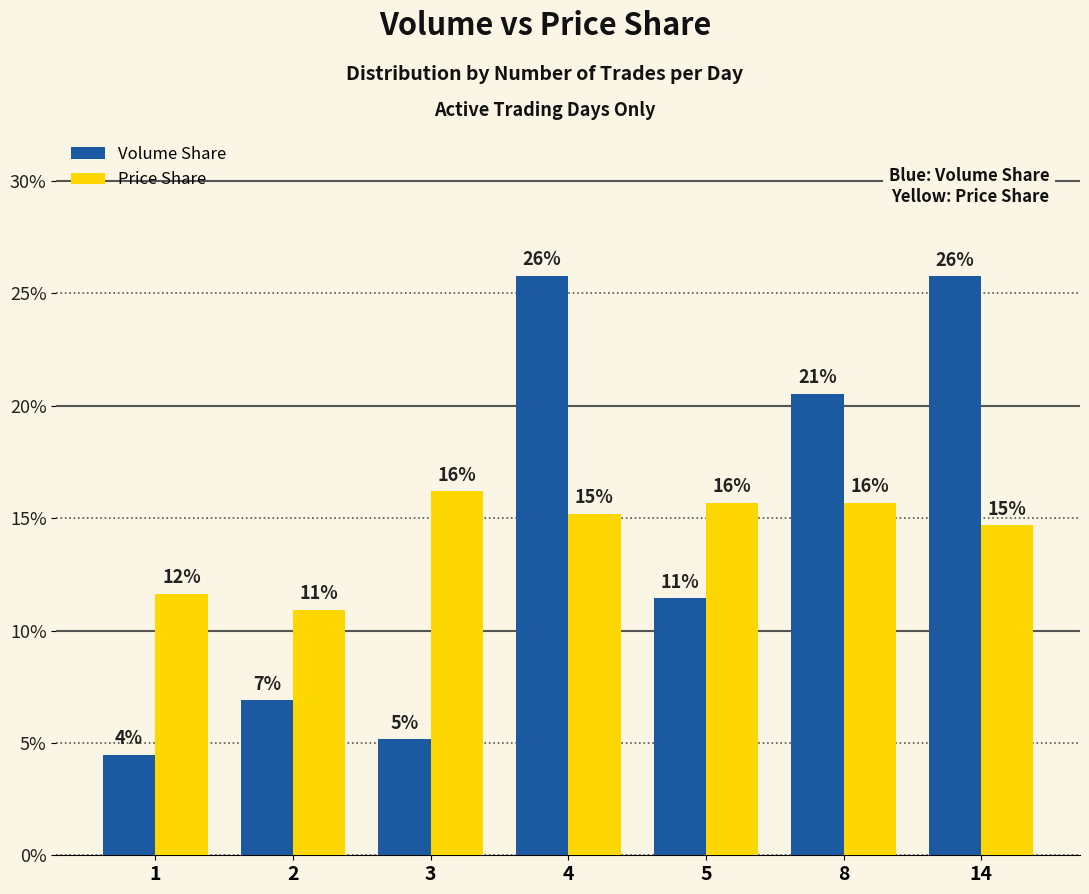

Are the bars grouped side by side (vs. stacked)?

Yes